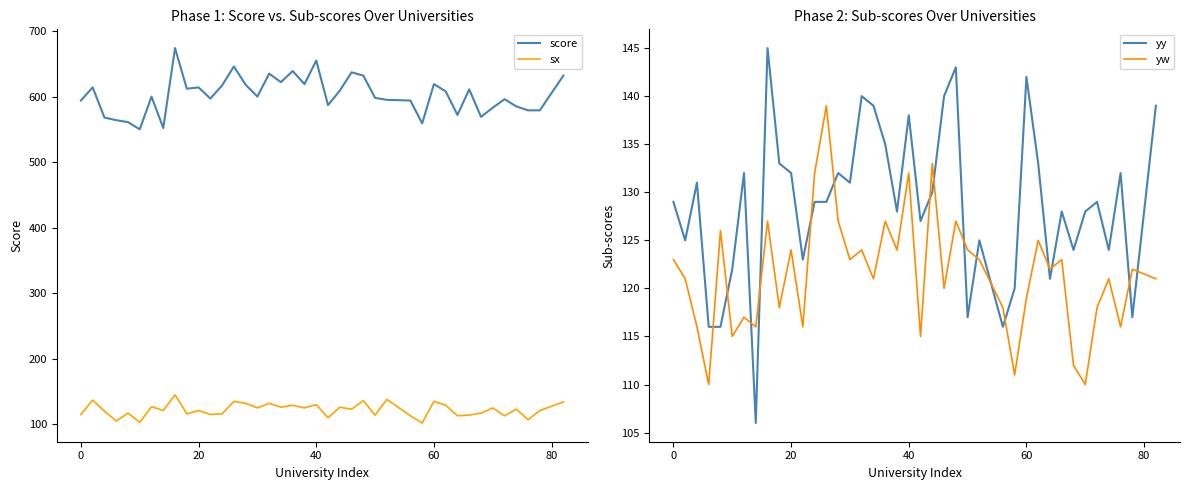

What is the minimum value for score?

550